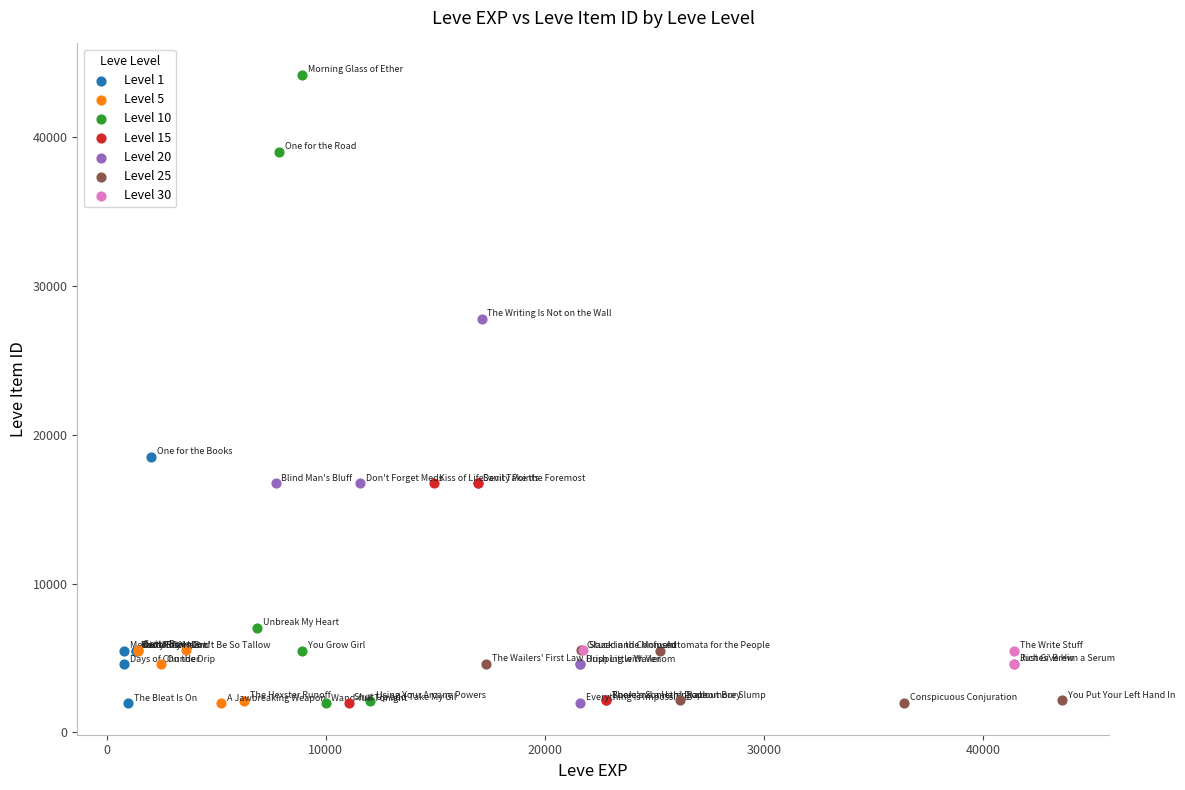

Which series reaches the maximum Y coordinate?

Level 10